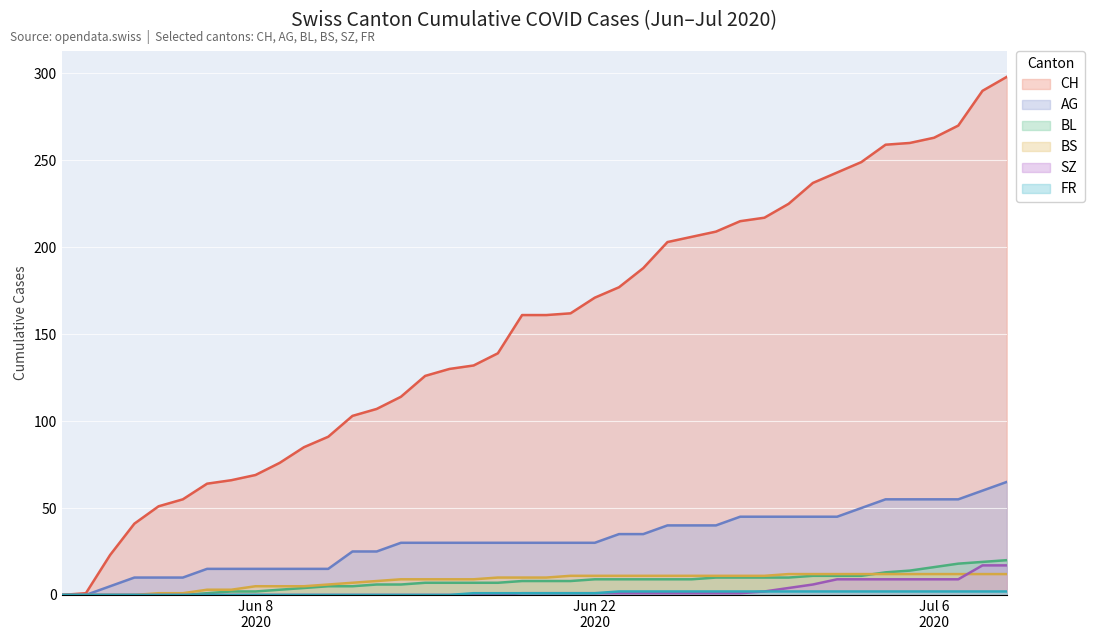

Is it true that FR equals -1 at 2020-06-11?

False